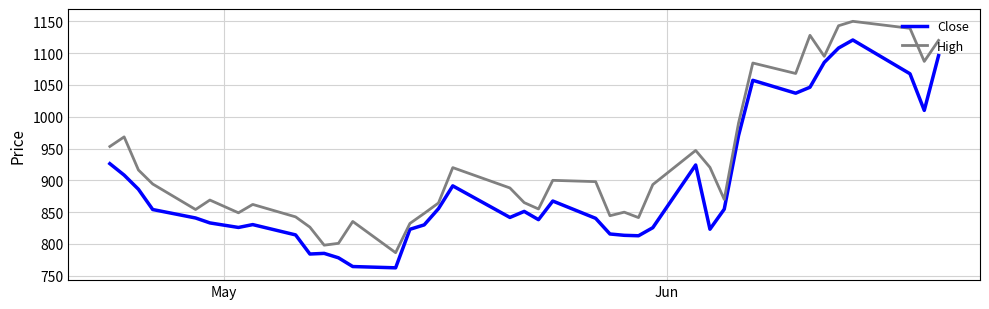

What is the maximum value shown in the chart?

1150.0